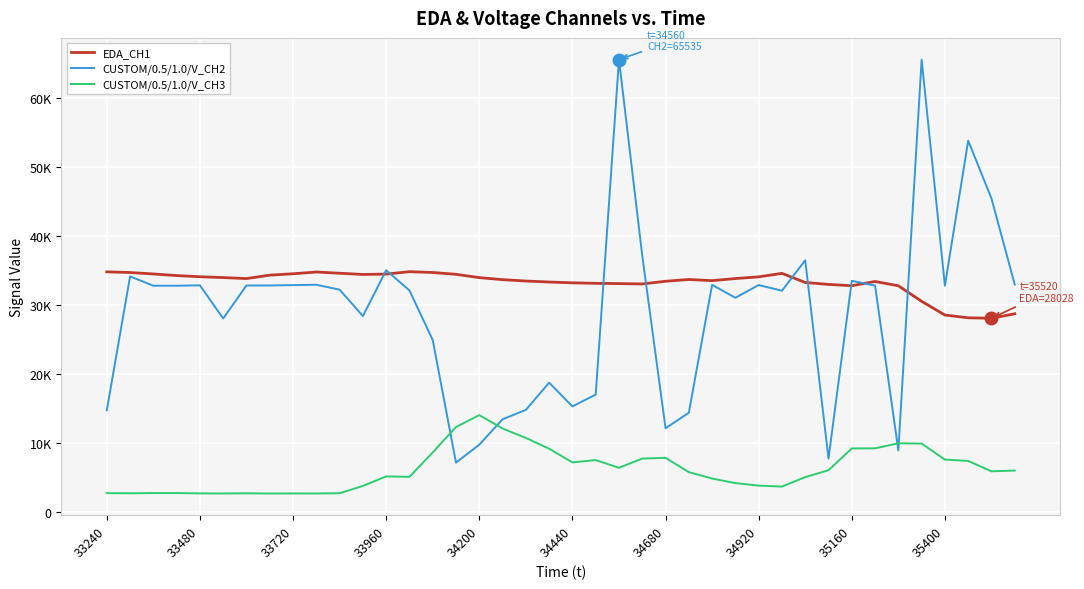

What is the value of the EDA_CH1 point at the 20th from the left?

33284